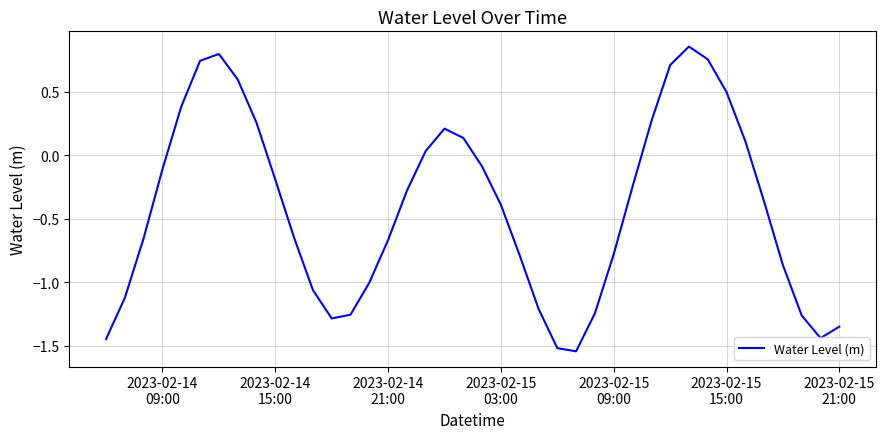

What is the difference between the maximum and minimum values?

2.4